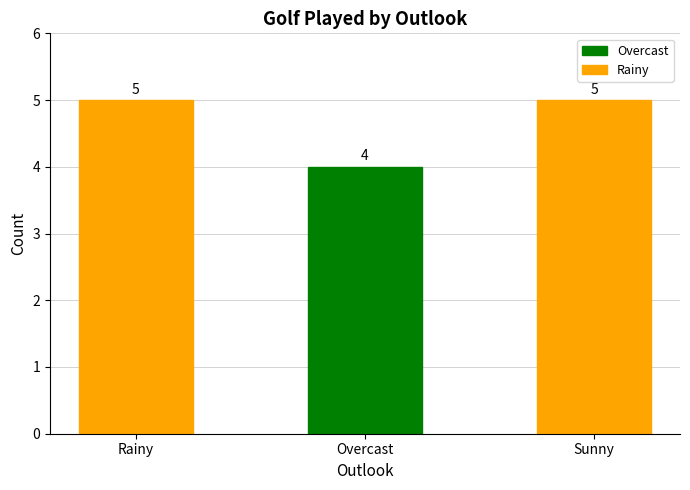

What is the label of the 3rd bar from the left?

Sunny